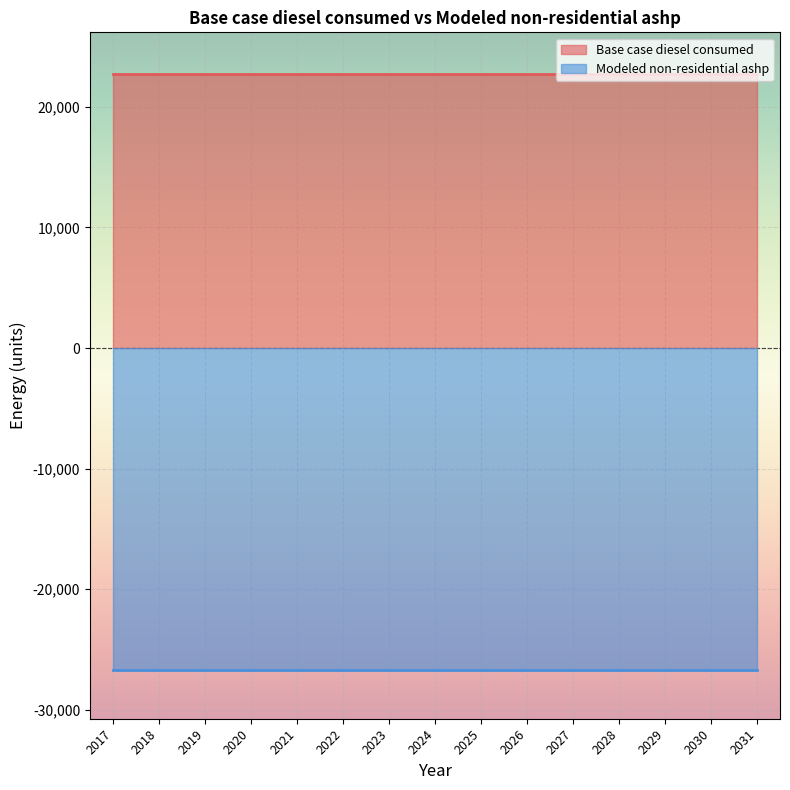

True or false: Modeled non-residential ashp has more than 1 points higher than both neighbors.

False